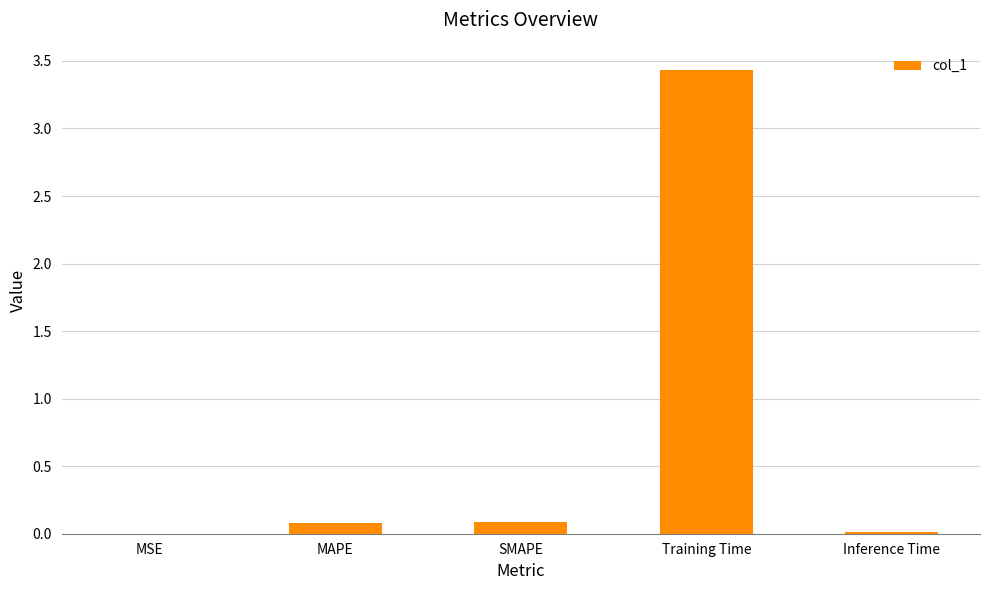

Is it true that the value at MAPE is 0.1?

True